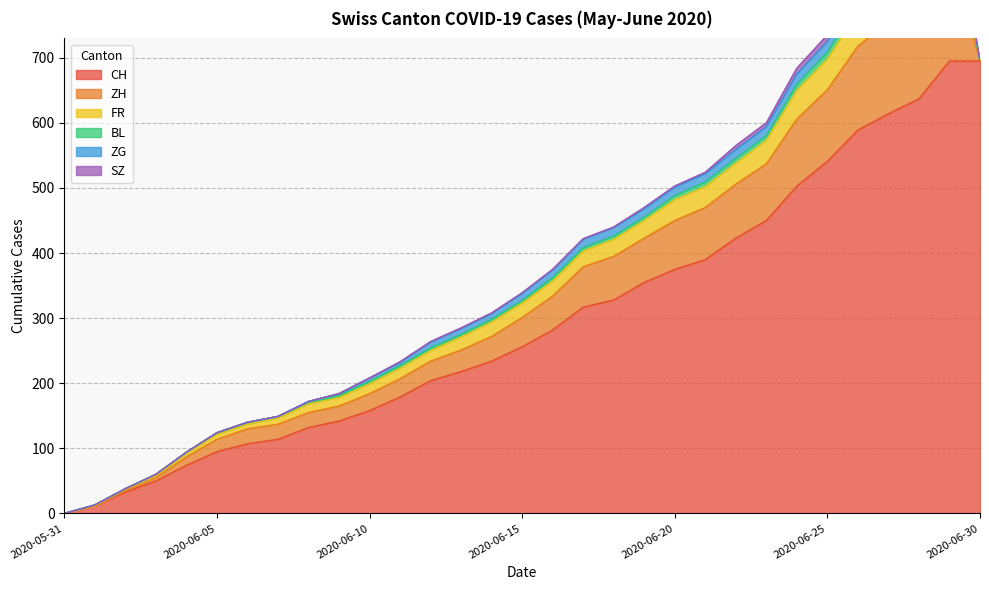

At how many categories does at least one series exceed 279?

15